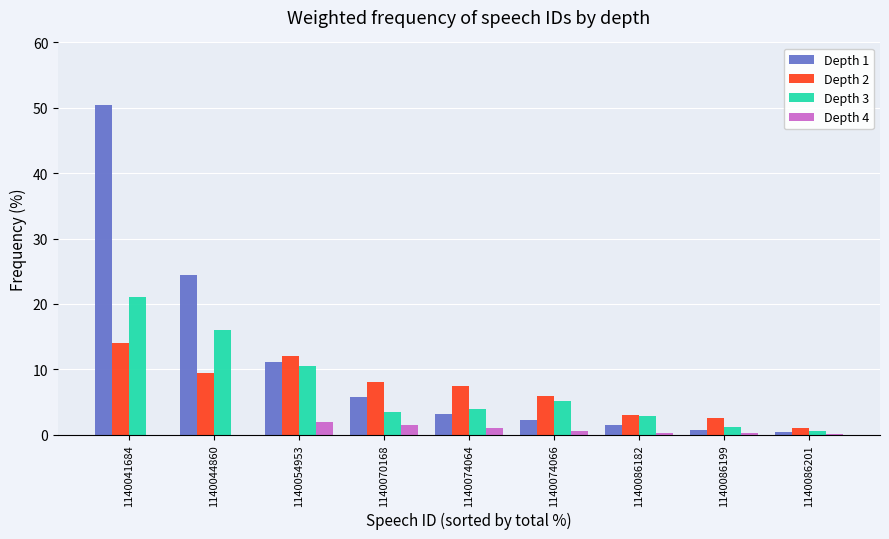

True or false: Depth 2 has a value of 4.6 at 1140070168.

False